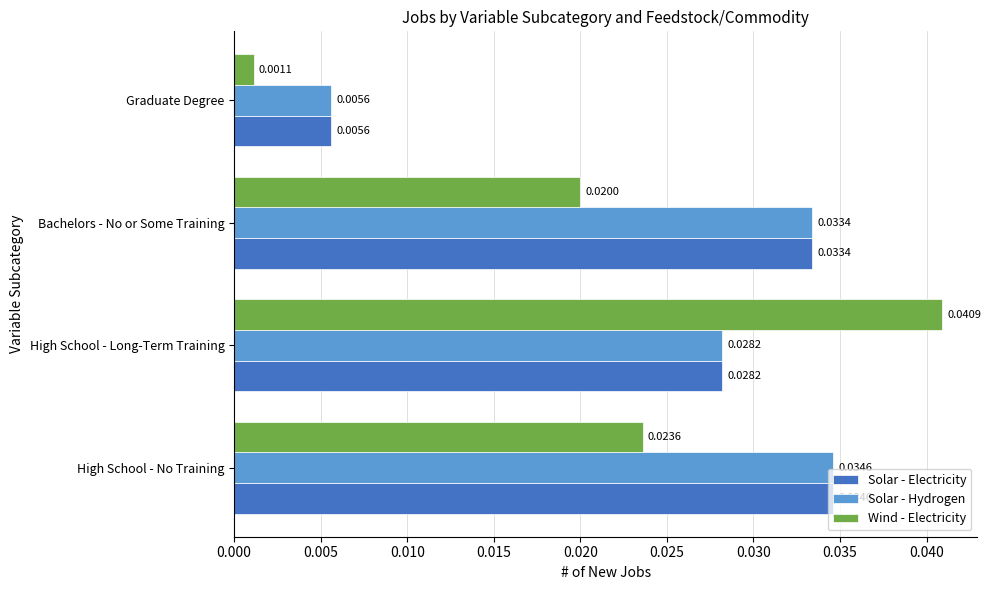

Which series has the widest spread of values?

Wind - Electricity